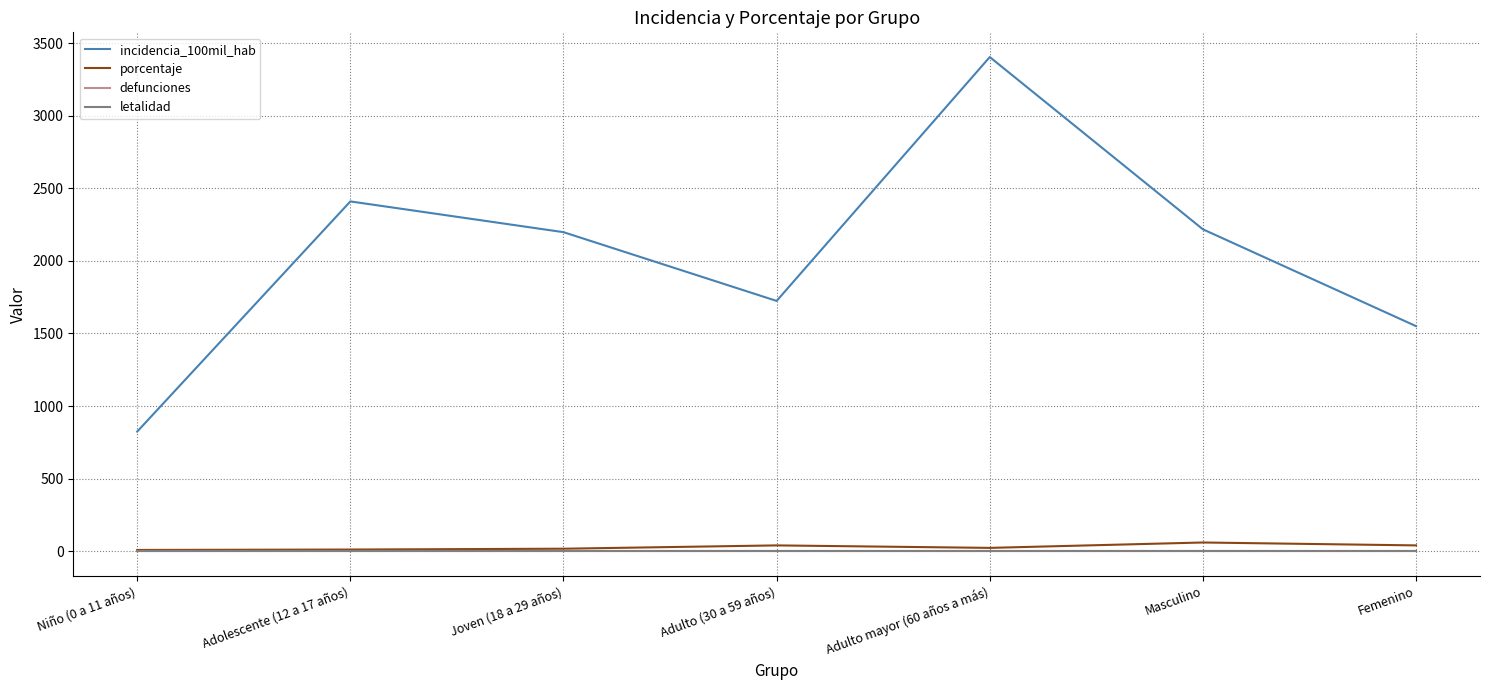

What is the difference between the second highest and minimum values in the incidencia_100mil_hab series?

1585.5